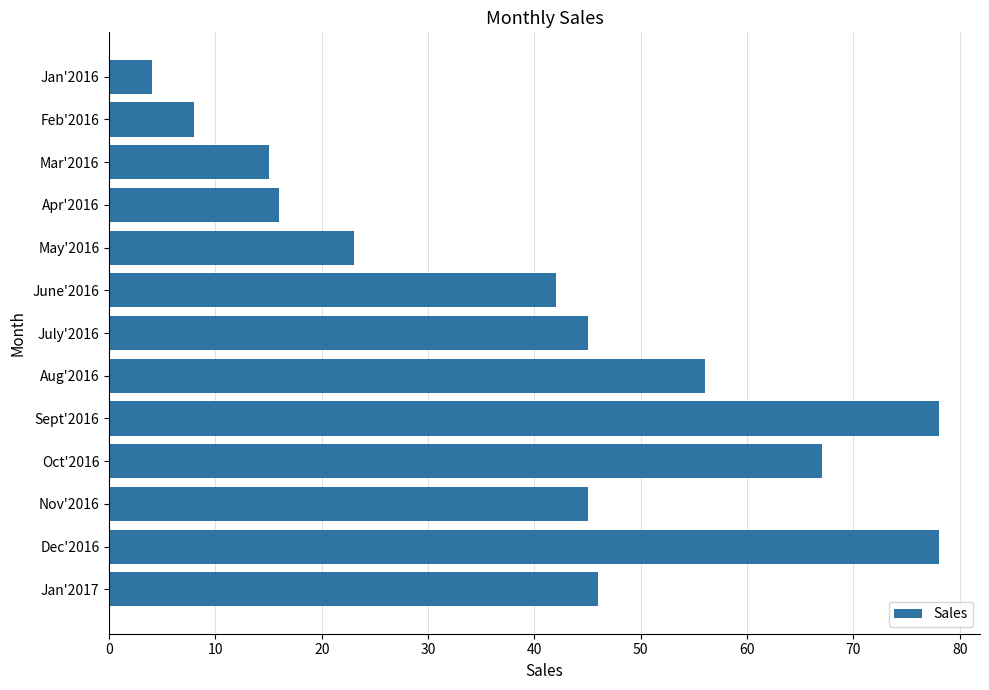

What is the maximum value shown in the chart?

78